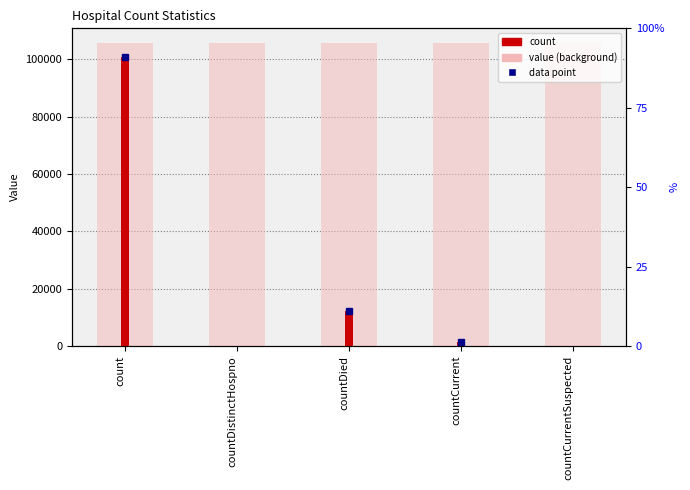

Between countDied and countCurrentSuspected, which is larger?

countDied